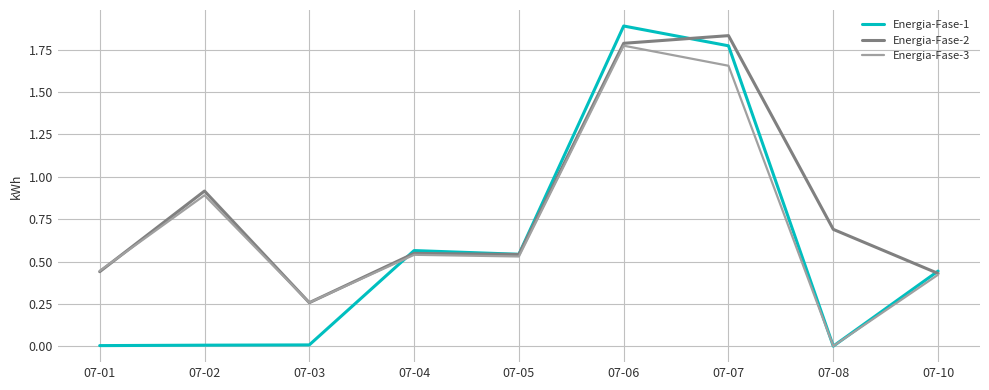

At which category is the sum across all series the highest?

07-06